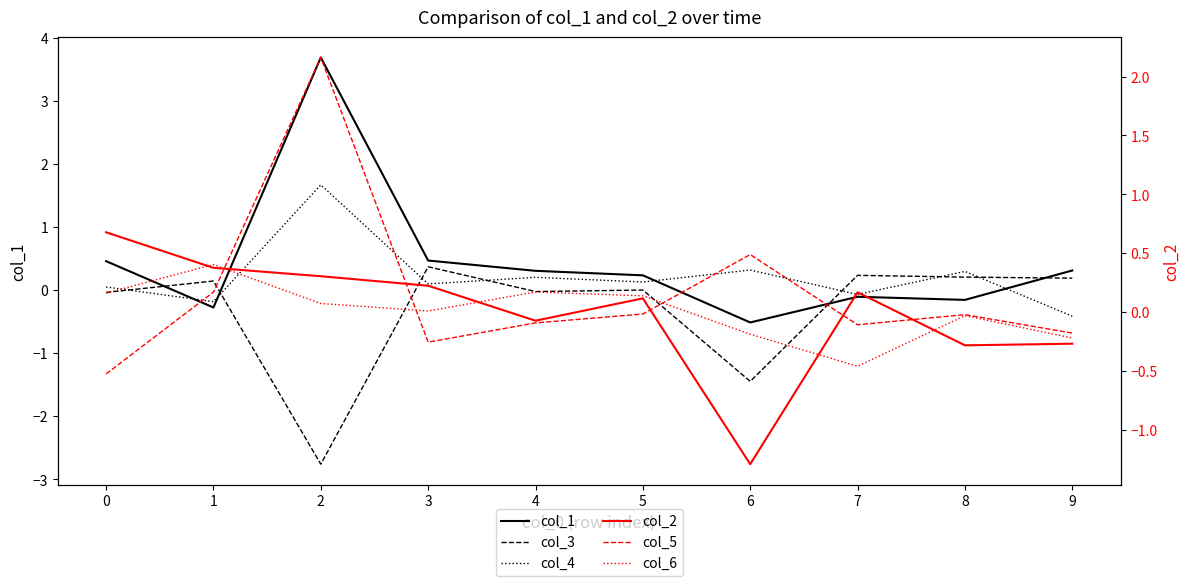

Is the value of col_5 at 1 greater than the value of col_3 at 2?

Yes